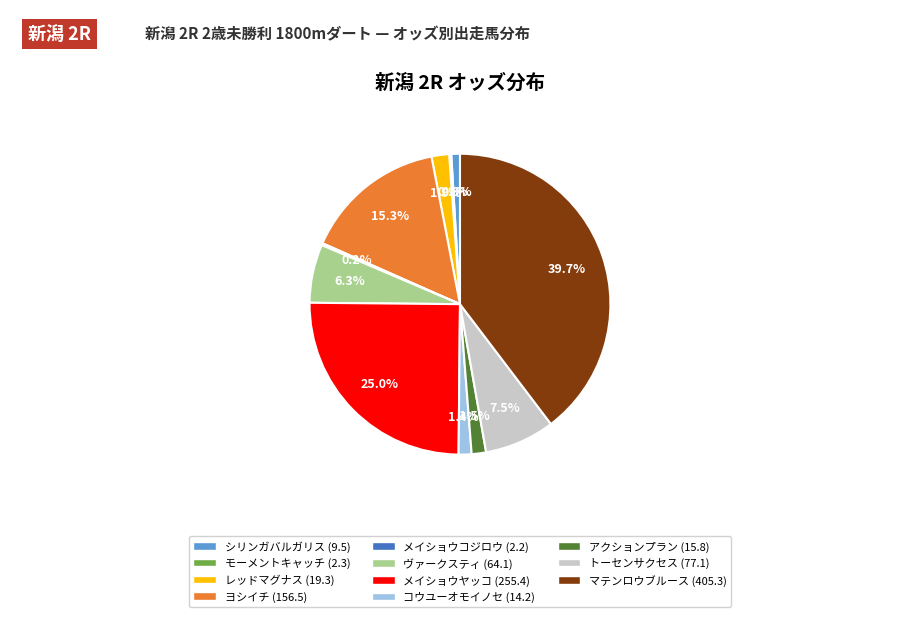

Does any single category account for the majority?

No